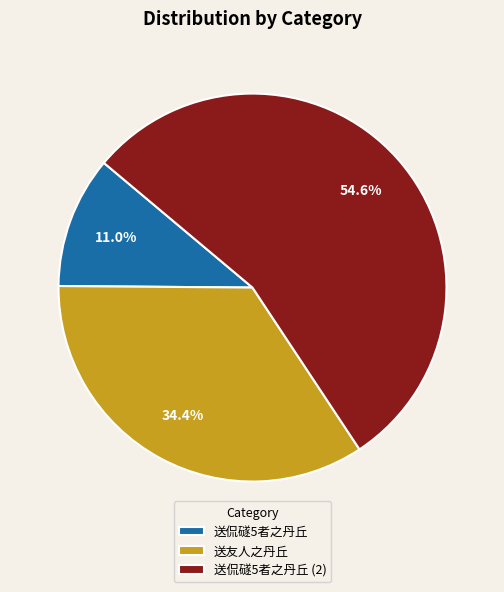

Which slice is the largest?

送侃礈5者之丹丘 (2)